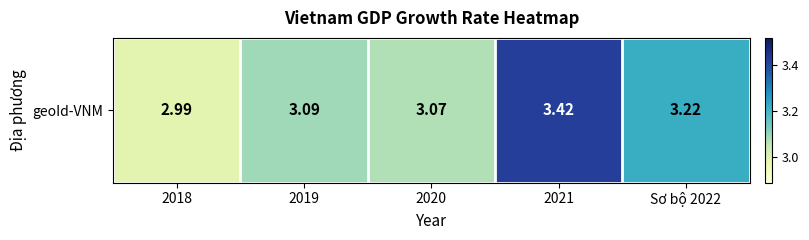

Rank the categories by value from highest to lowest.

2021, Sơ bộ 2022, 2019, 2020, 2018